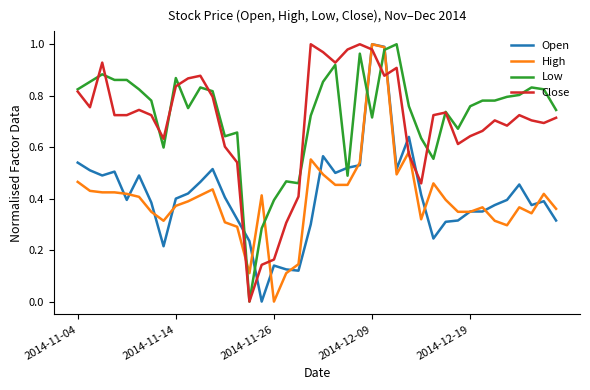

How many times do Open and Close cross each other?

6